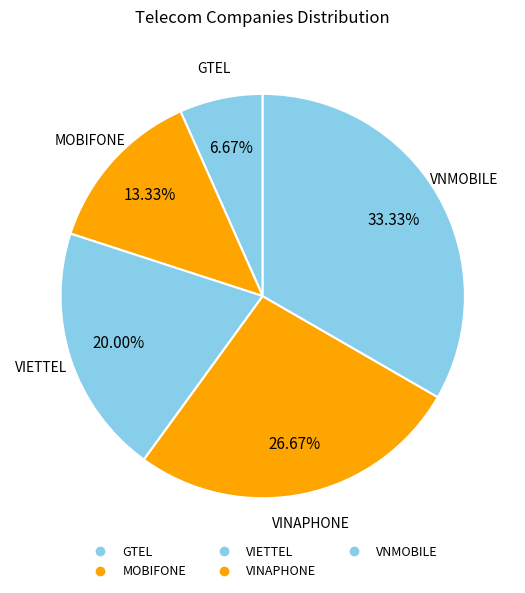

True or false: VNMOBILE accounts for 33% of the total.

True